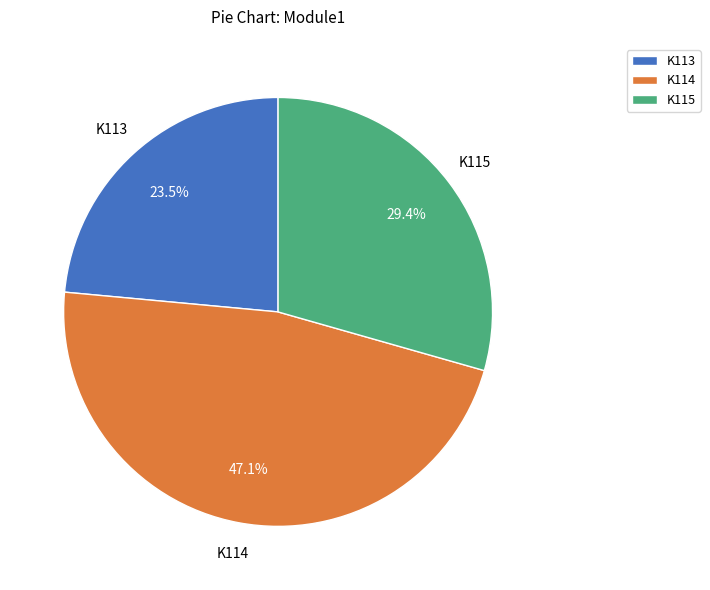

Is there any slice that represents more than half of the pie?

No